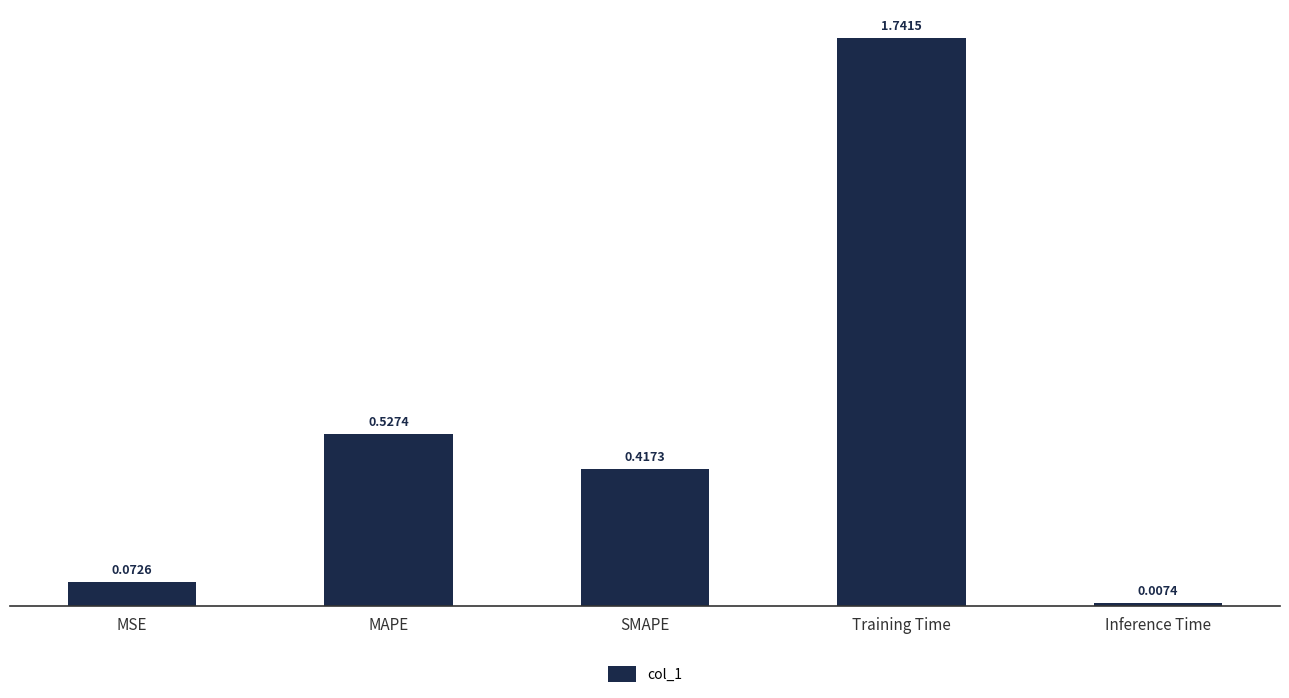

What is the difference between the values at MSE and SMAPE?

0.3